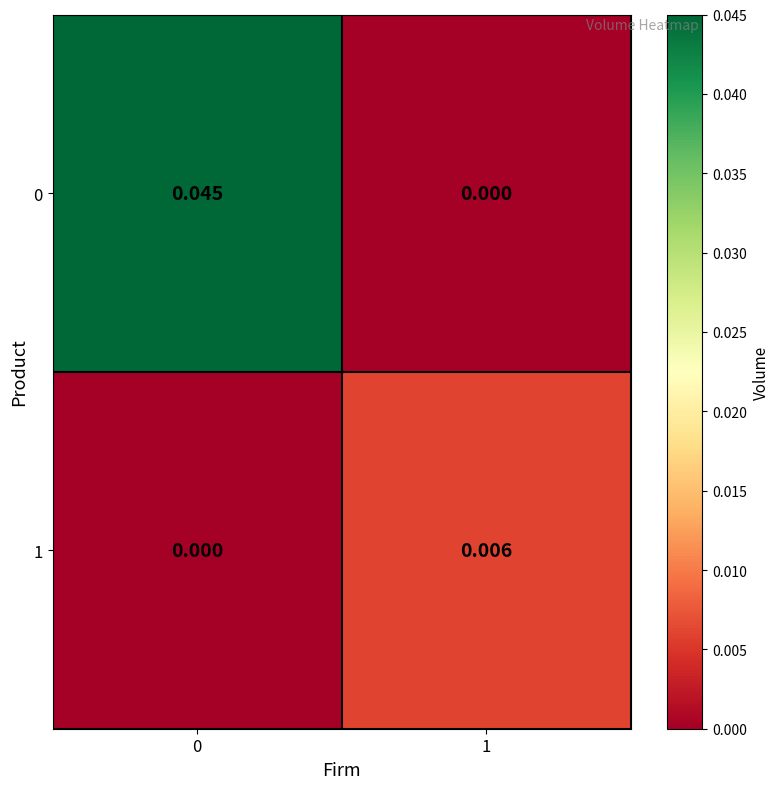

How many data points does each series have?

2